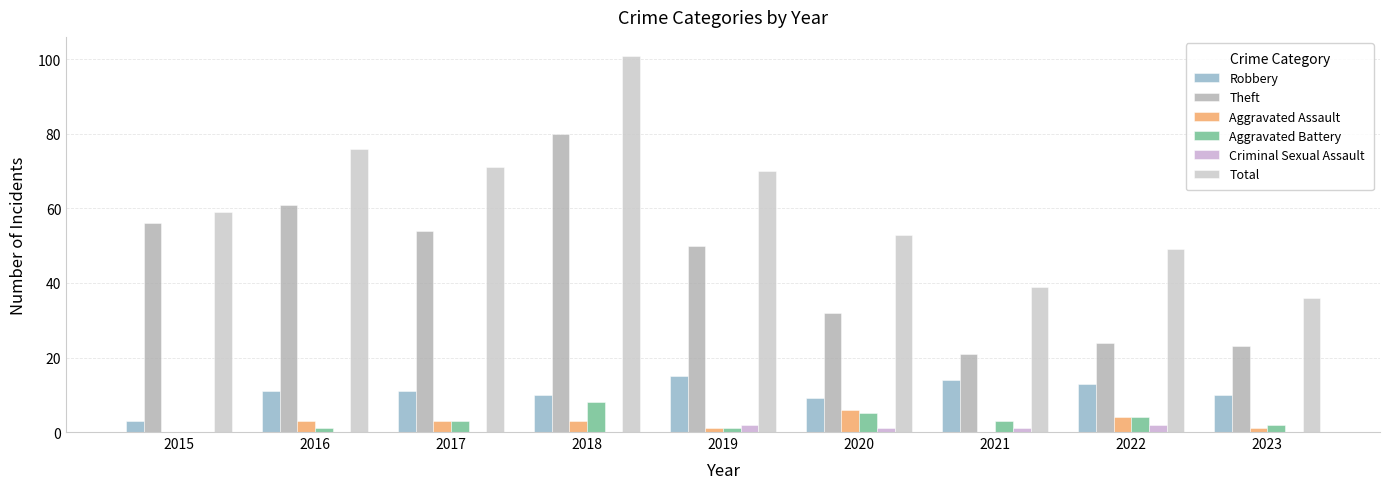

Which label corresponds to the largest value in the chart?

2018